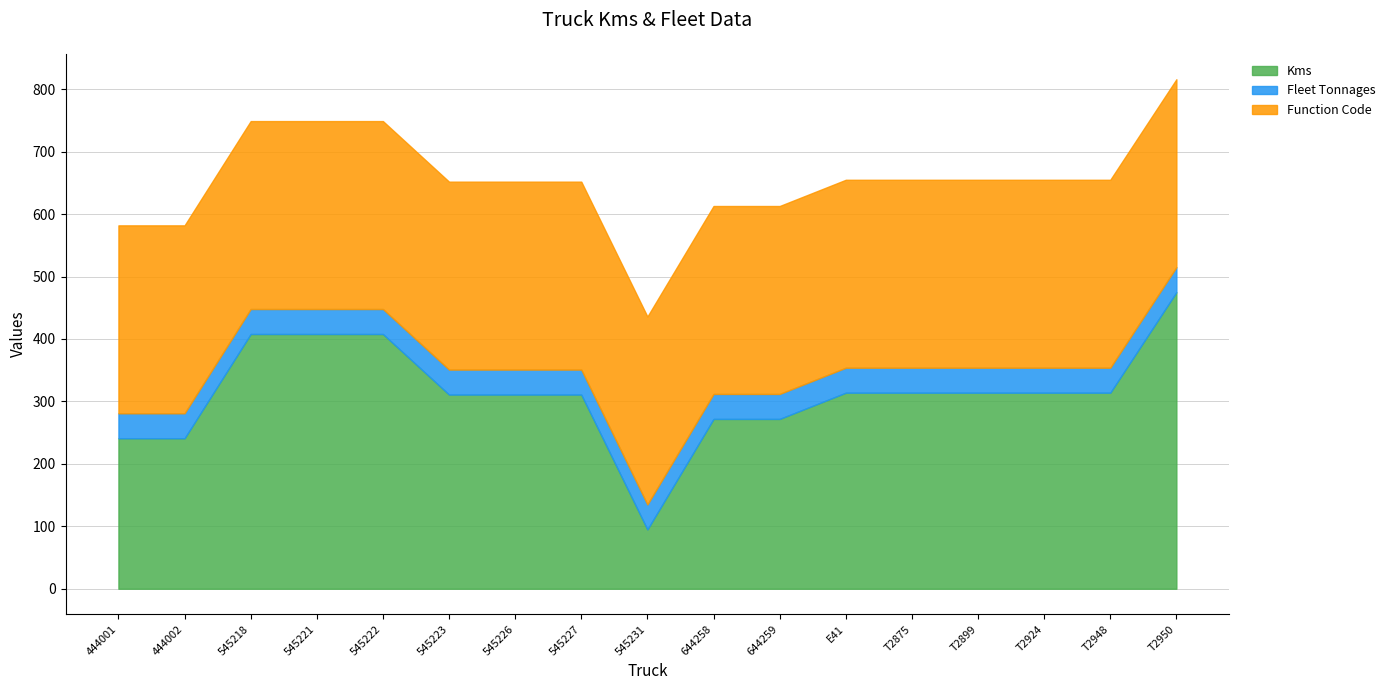

Reading right to left, extract all data points from this chart.

Kms: 475	314	314	314	314	314	272	272	95	311	311	311	408	408	408	241	241
Fleet Tonnages: 40	40	40	40	40	40	40	40	40	40	40	40	40	40	40	40	40
Function Code: 301	301	301	301	301	301	301	301	301	301	301	301	301	301	301	301	301